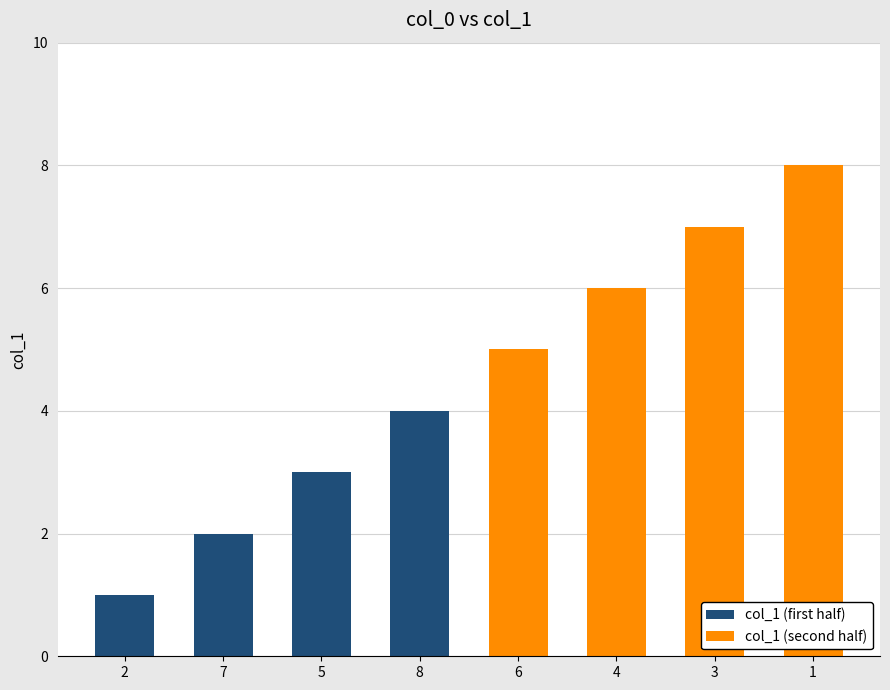

Reading left to right, transcribe all the data shown in this chart.

col_1 (first half): 1	2	3	4
col_1 (second half): 5	6	7	8